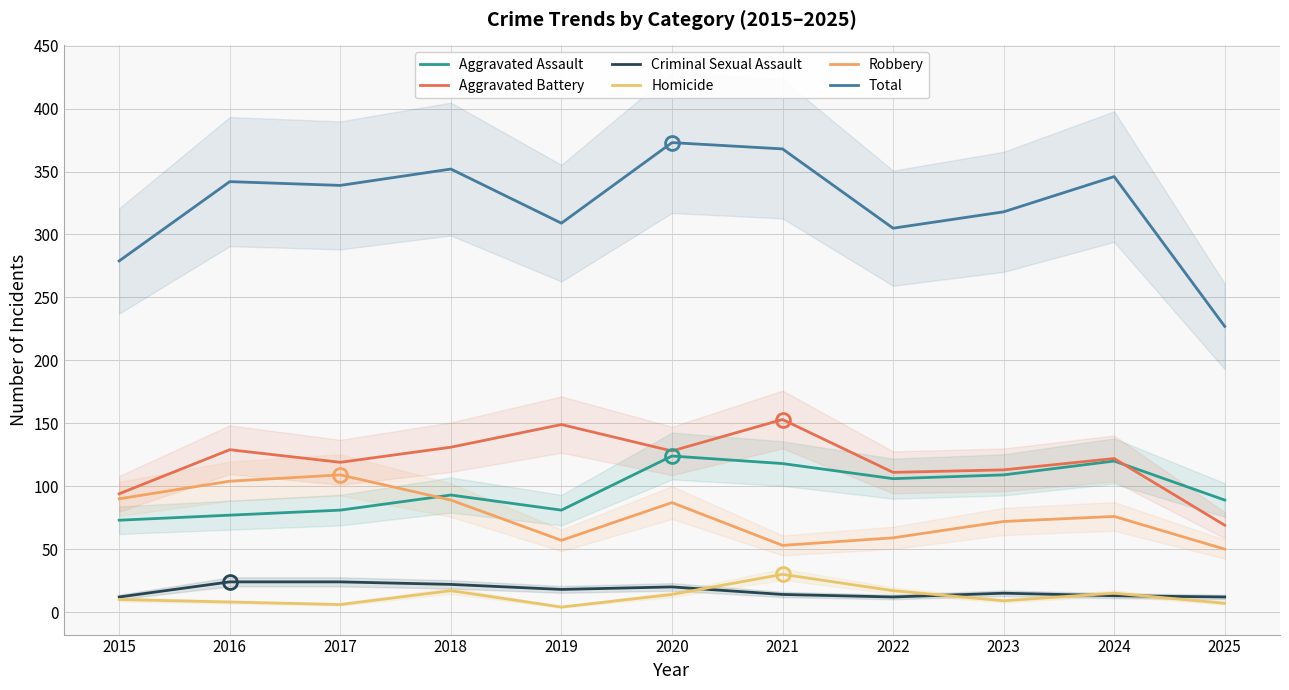

True or false: Homicide and Aggravated Assault intersect in this chart.

False